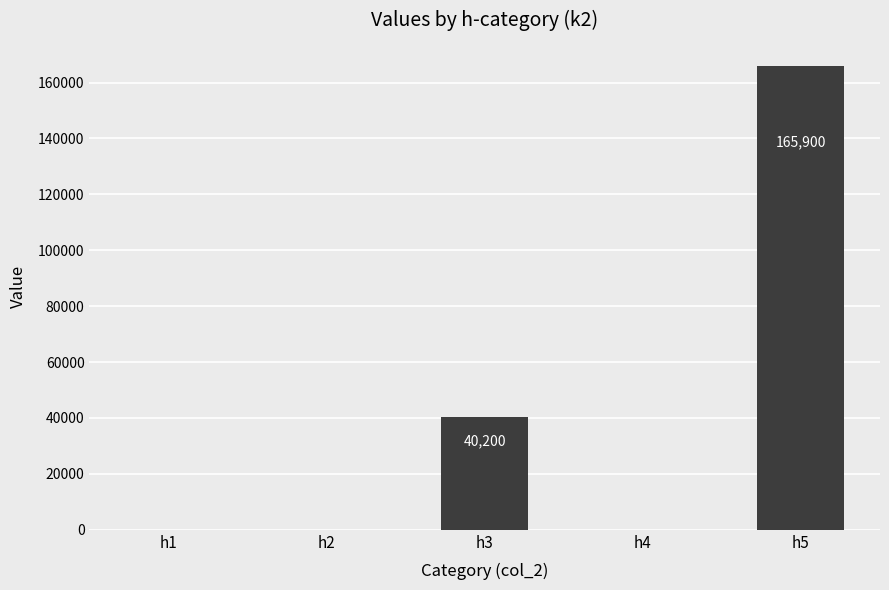

At which label is the value closest to 82949?

h3